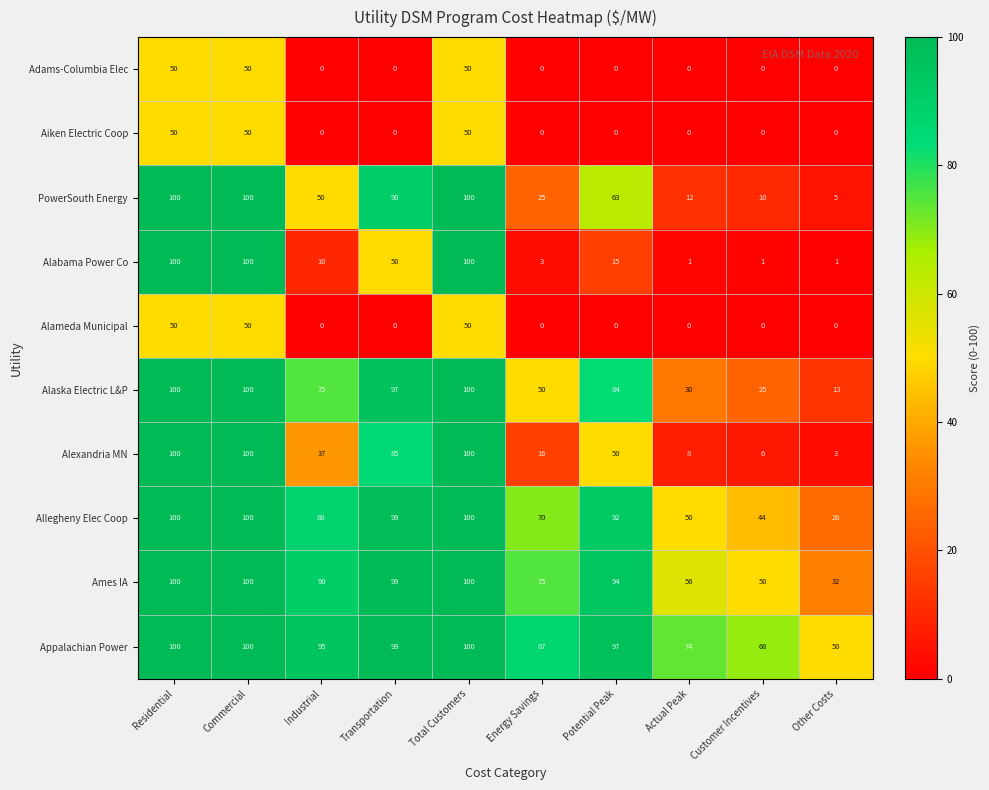

What is the average value of the Alameda Municipal series?

15